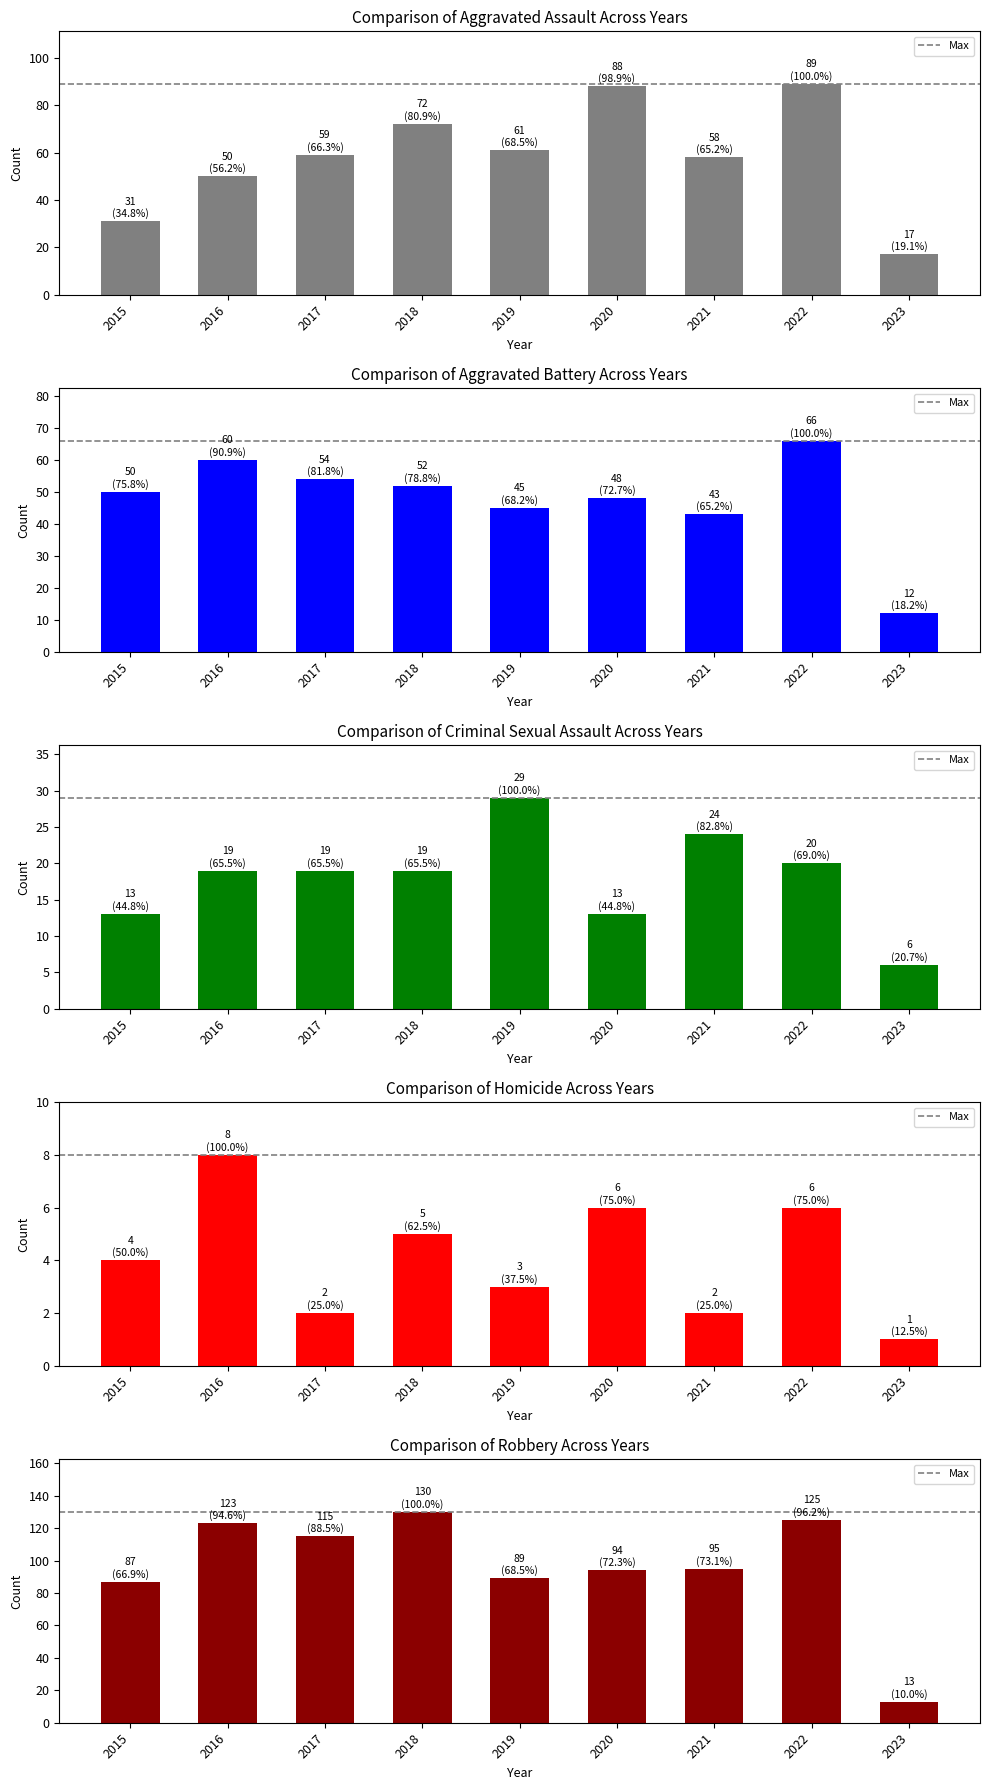

What is the average value of the Robbery series?

97